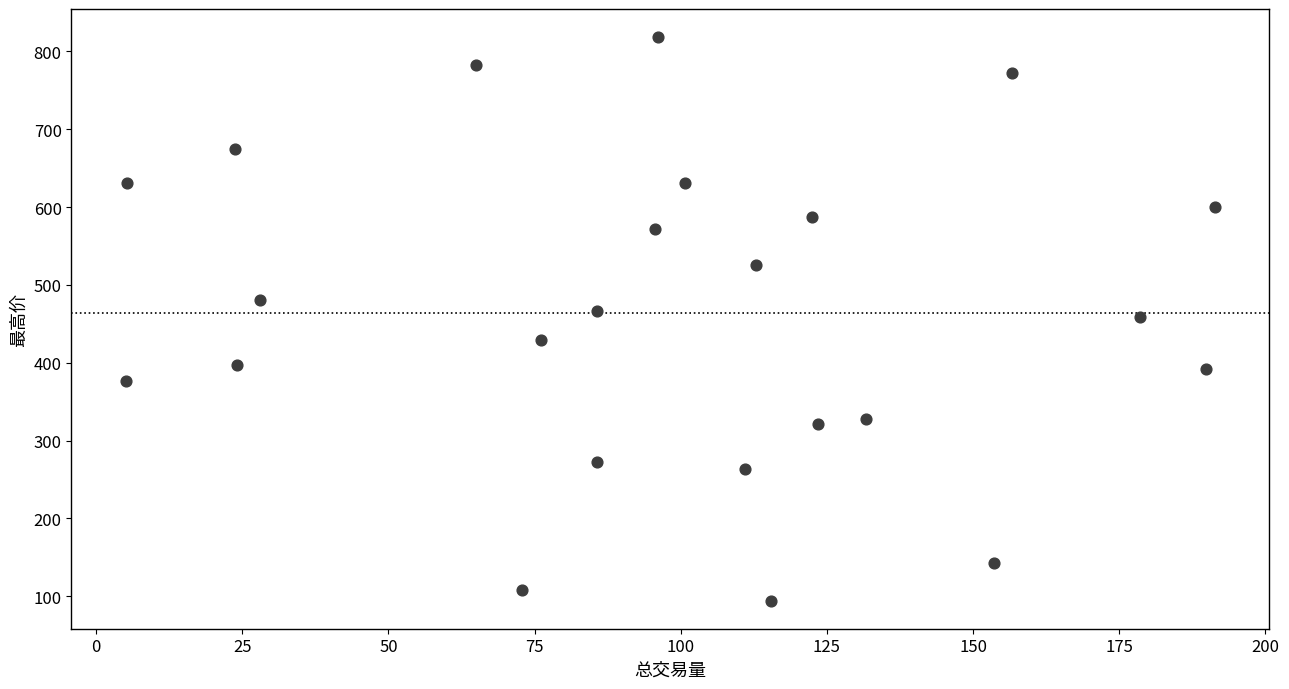

What is the range of X values (max minus min)?

186.3